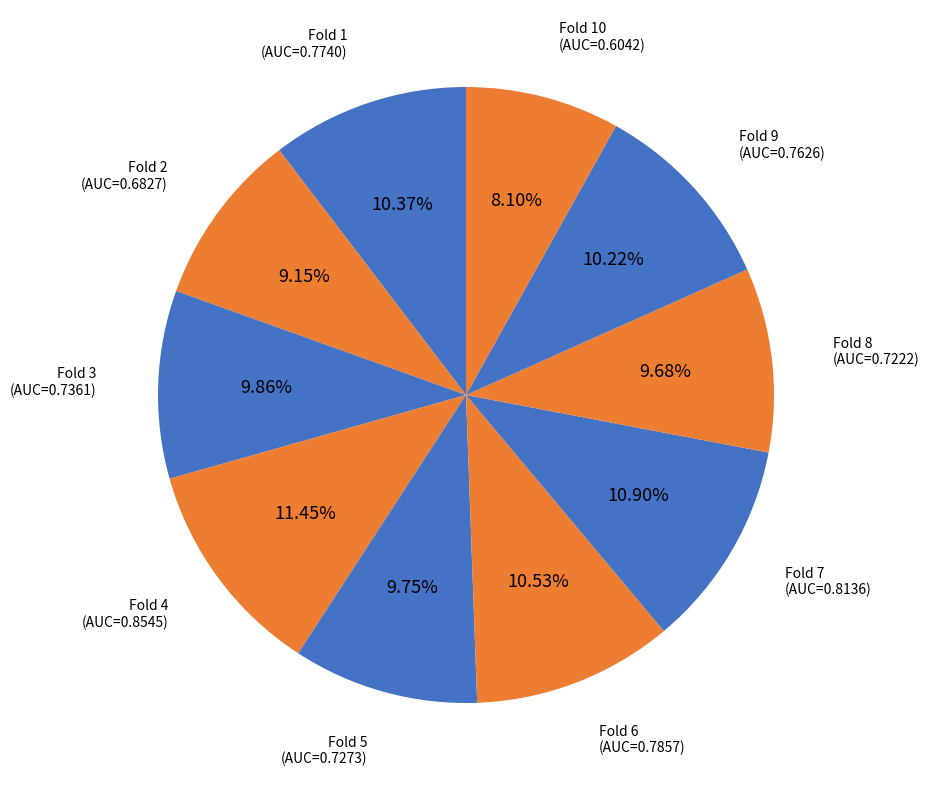

Do Fold 6 and Fold 1 together represent more than half of the pie?

No